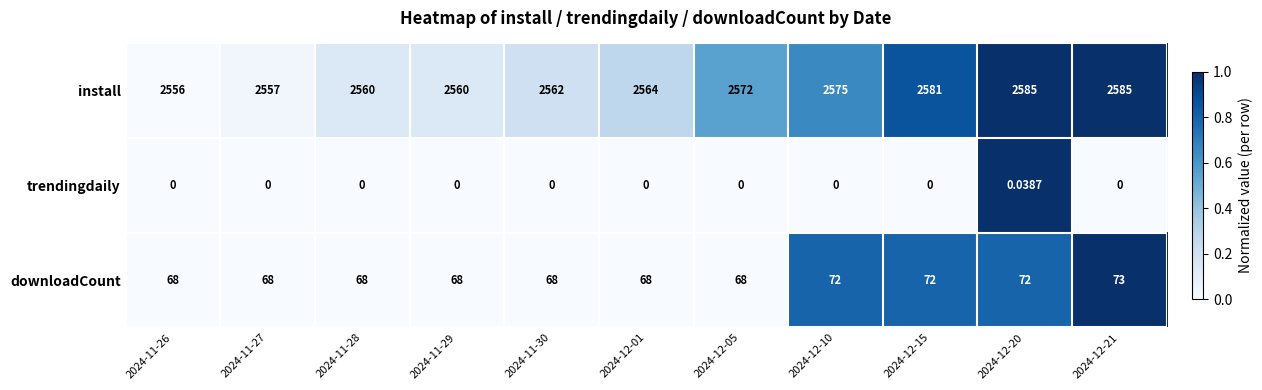

Count the number of data series in this chart.

3